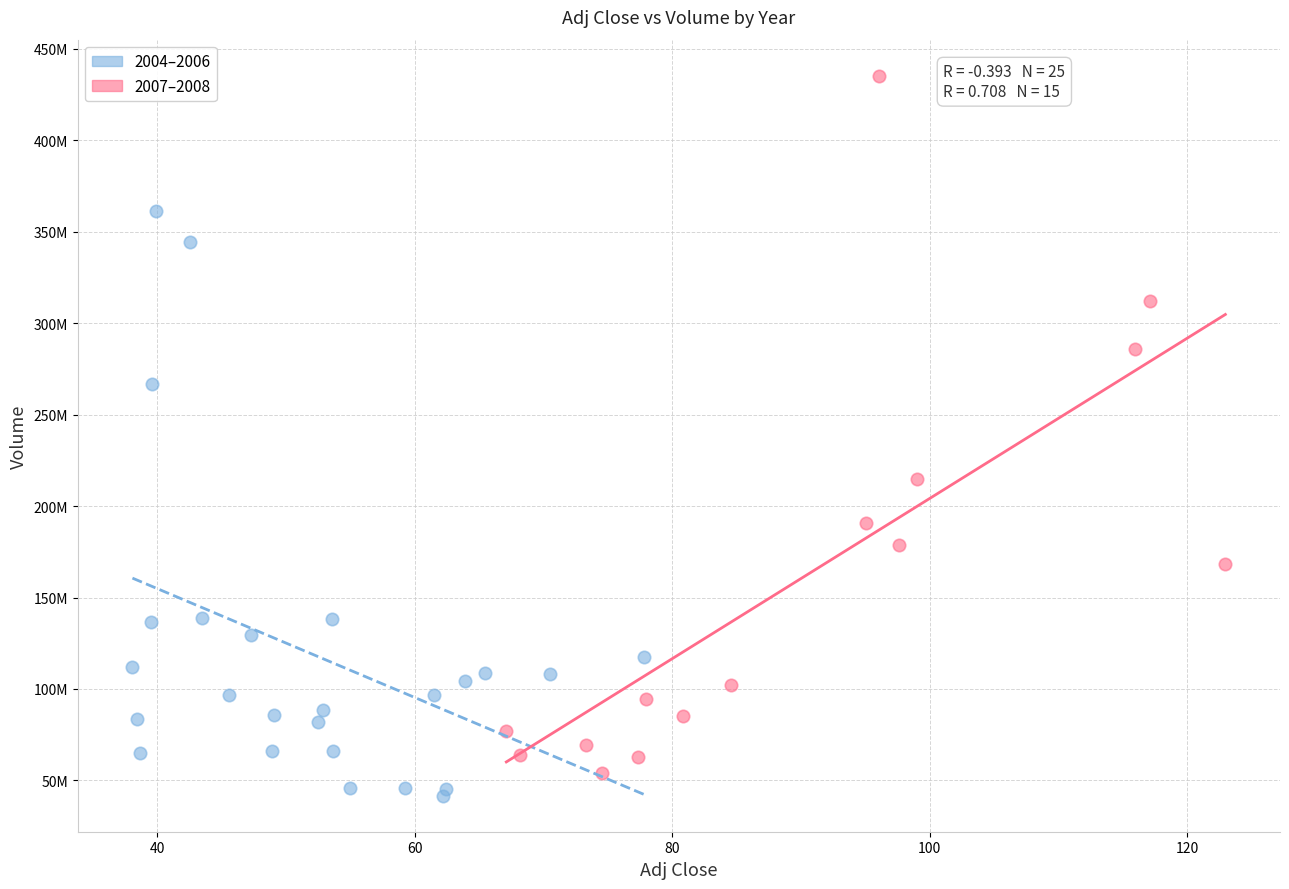

What are all the series names shown in the legend?

2004–2006, 2007–2008